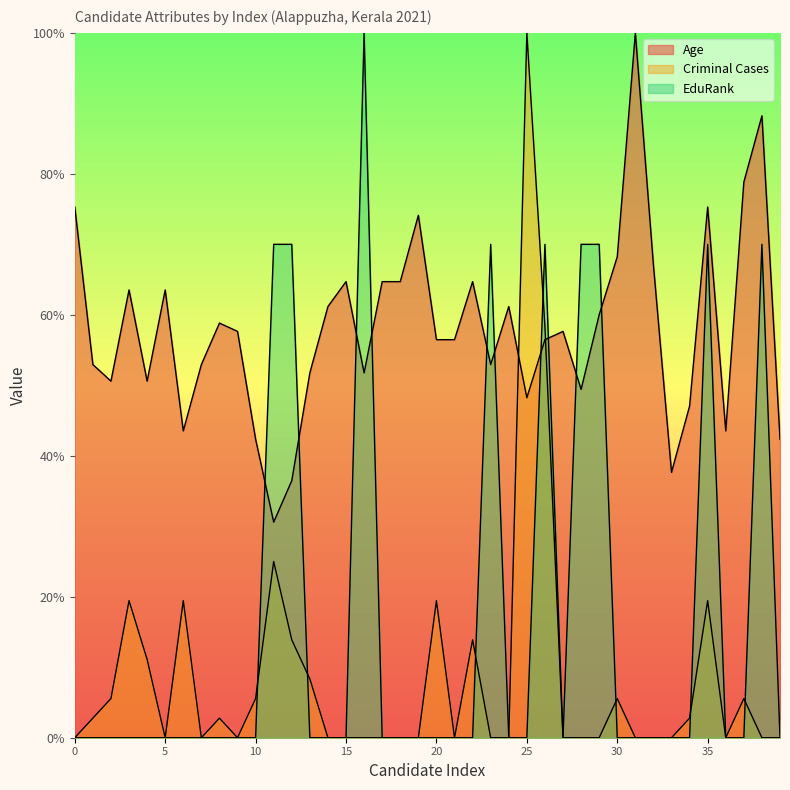

Which series has the largest range (max minus min)?

Criminal Cases